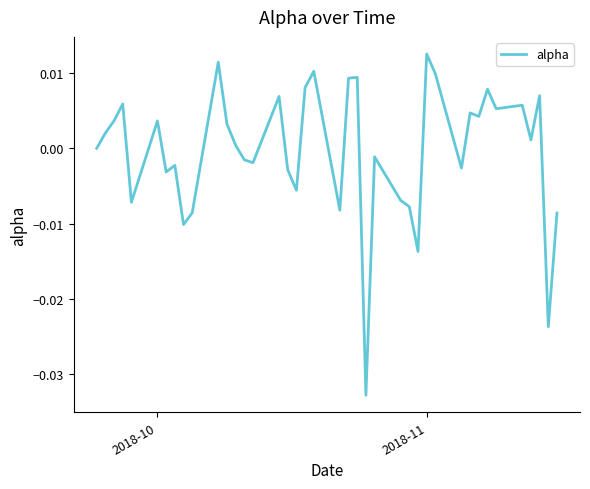

At which category does the chart reach its peak across all series?

2018-11